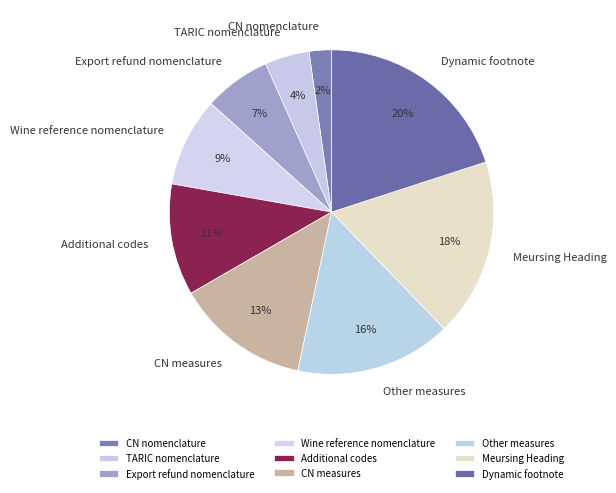

Between Dynamic footnote and CN measures, which is larger?

Dynamic footnote